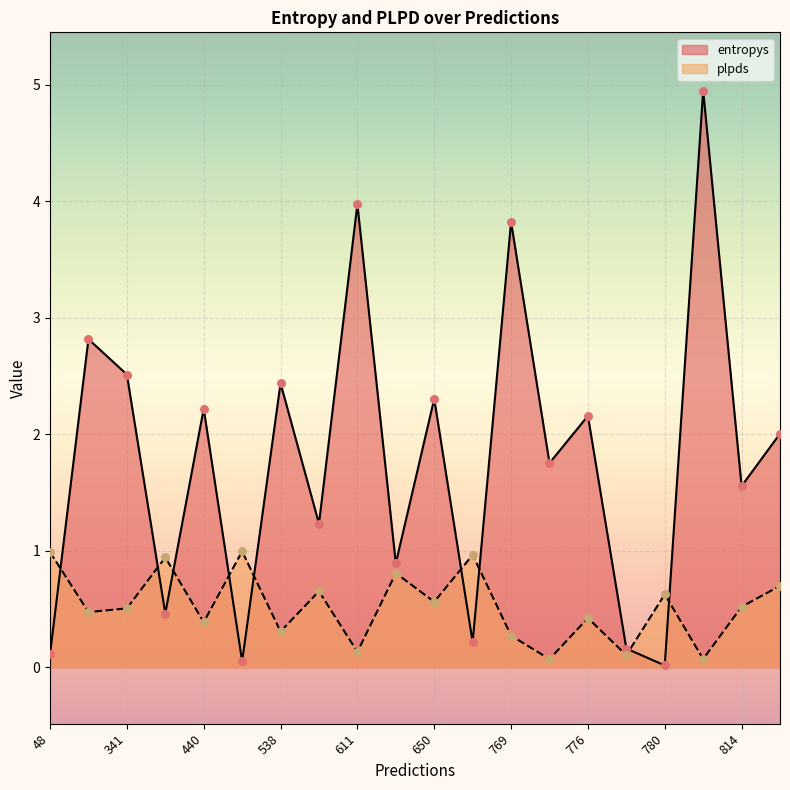

Which series reaches the minimum Y coordinate?

entropys